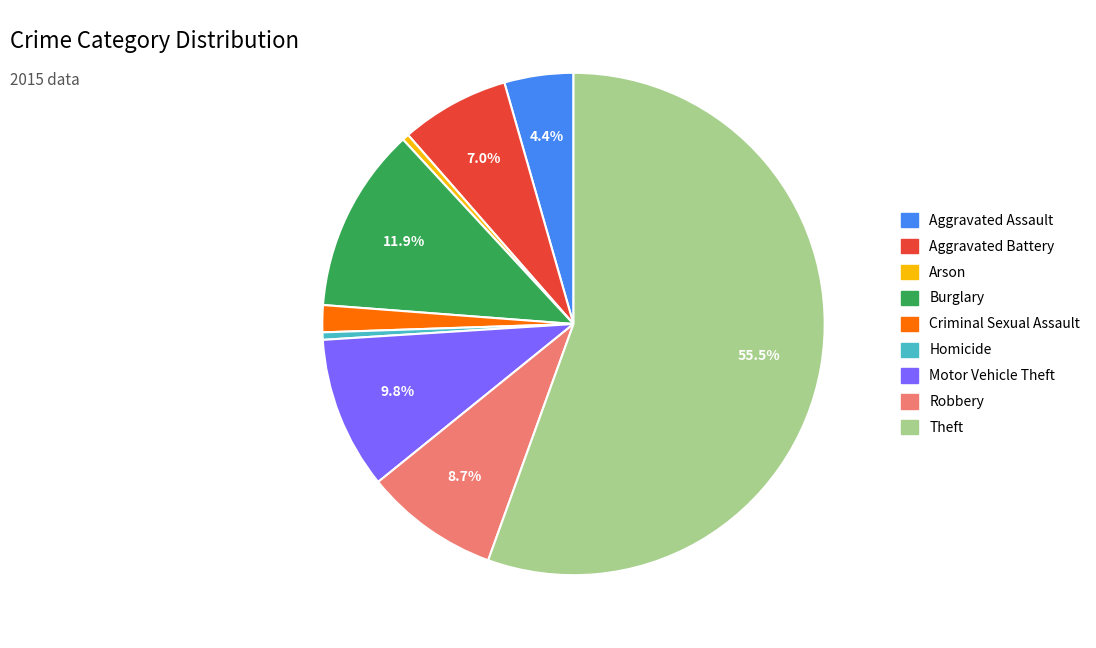

Does Motor Vehicle Theft account for over 50% of the chart?

No